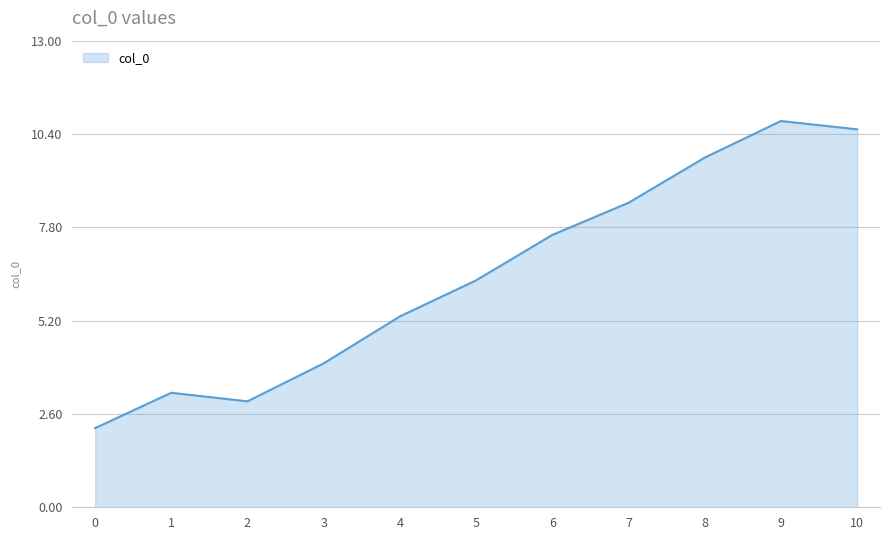

What is the change in value from 4 to 9?

+5.4